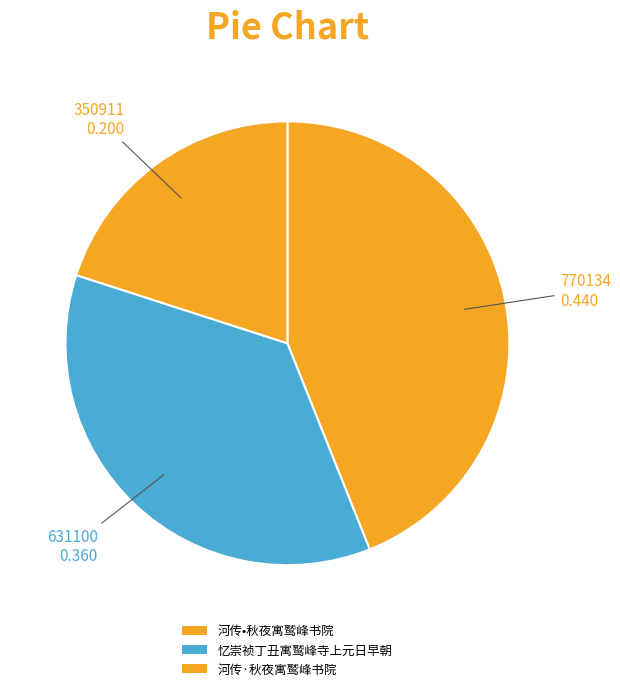

How many segments does this pie chart have?

3